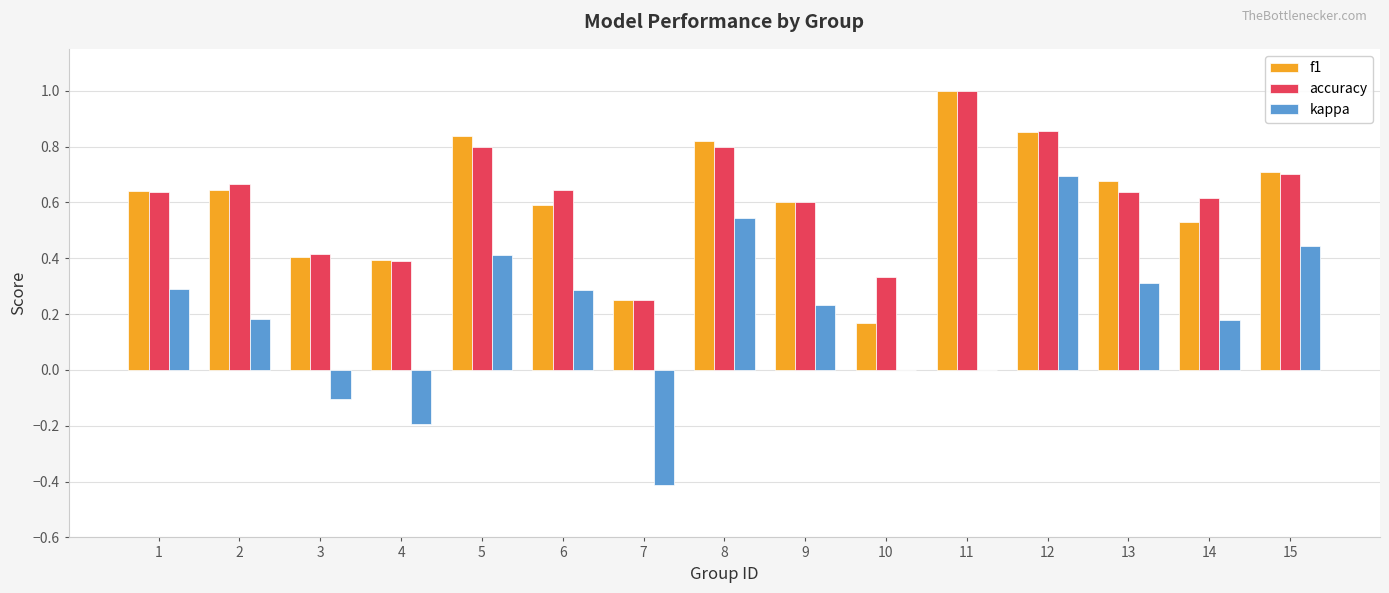

Are the bars horizontal?

No